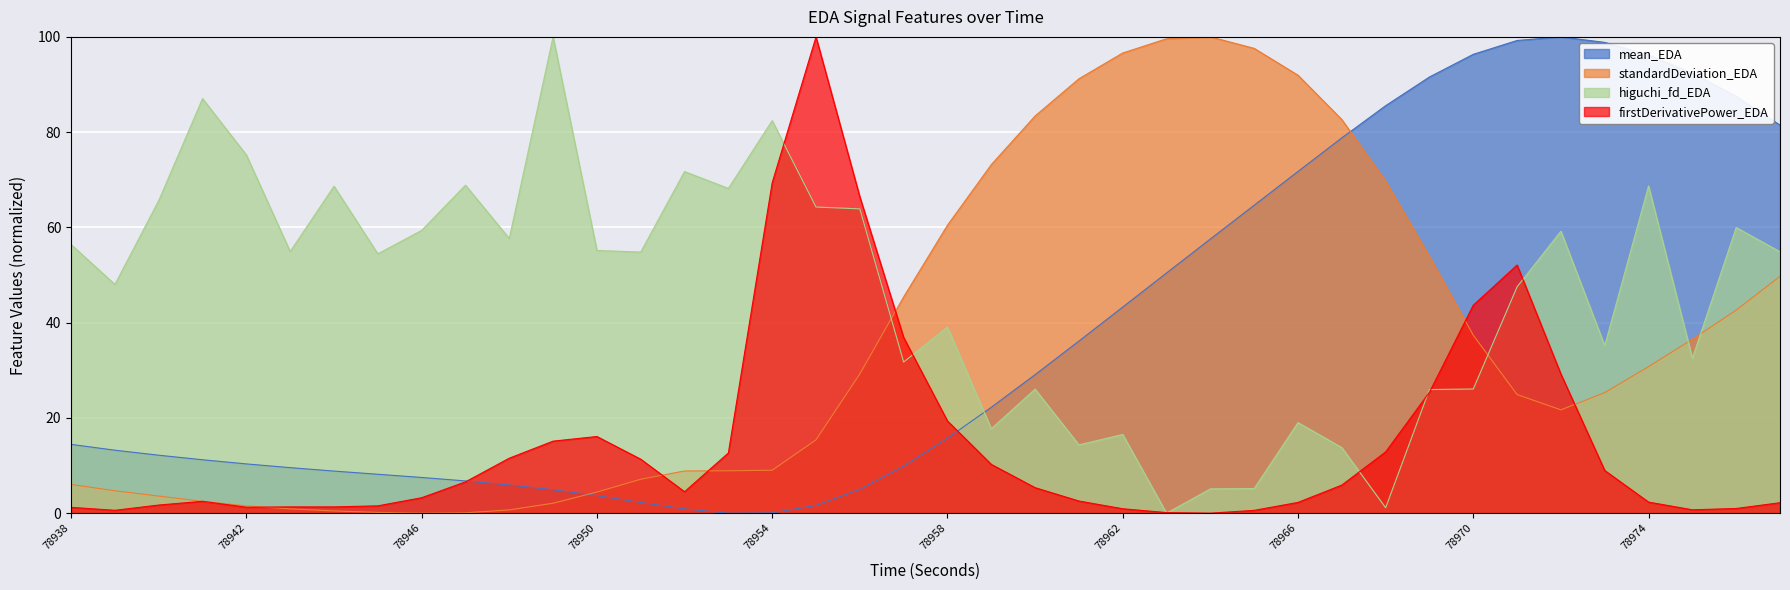

At which label is standardDeviation_EDA closest to 50?

78977